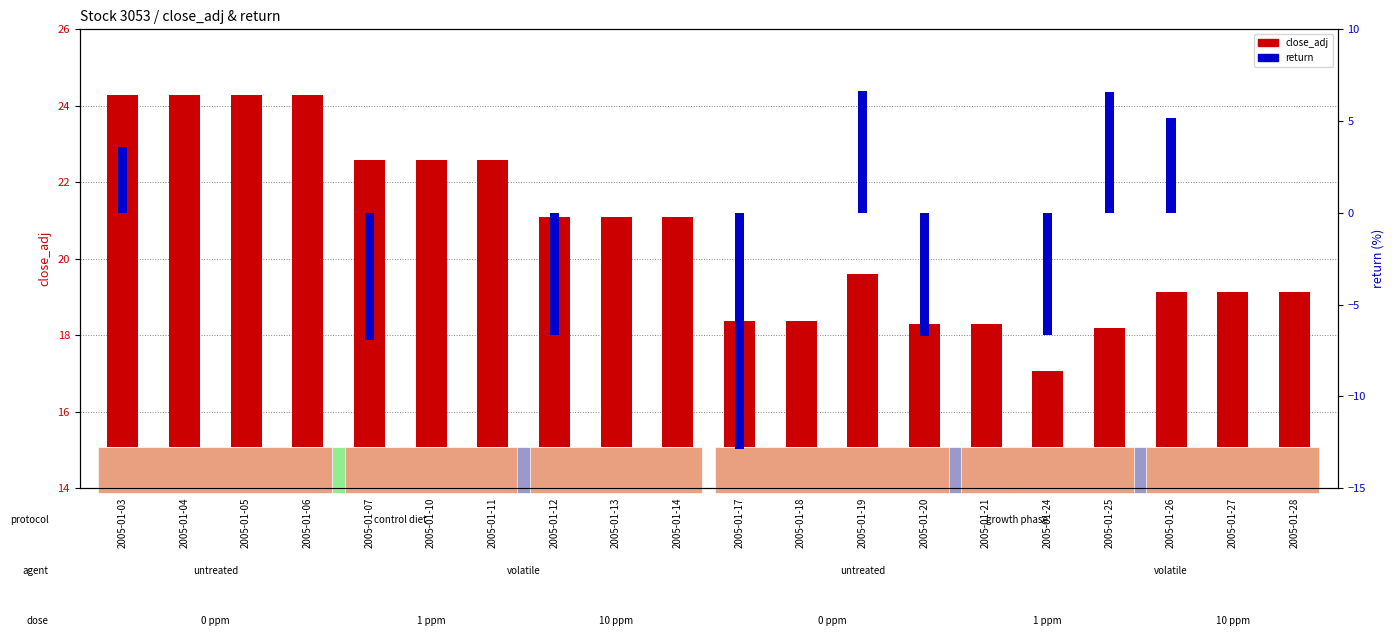

Reading left to right, extract all data points from this chart.

close_adj: 24.3	24.3	24.3	24.3	22.6	22.6	22.6	21.1	21.1	21.1	18.4	18.4	19.6	18.3	18.3	17.1	18.2	19.1	19.1	19.1
return: 3.6	0.0	0.0	0.0	-6.9	0.0	0.0	-6.6	0.0	0.0	-12.9	0.0	6.6	-6.7	0.0	-6.7	6.6	5.2	0.0	0.0